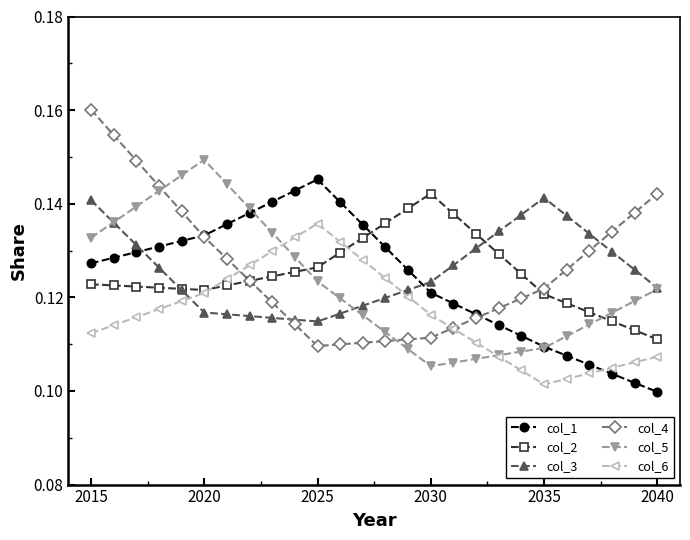

True or false: col_6 and col_3 intersect in this chart.

True